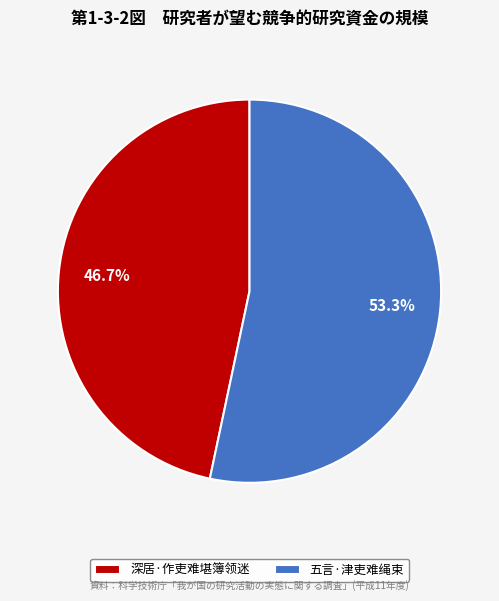

What is the total percentage of 五言·津吏难绳束 and 深居·作吏难堪簿领迷?

100.0%